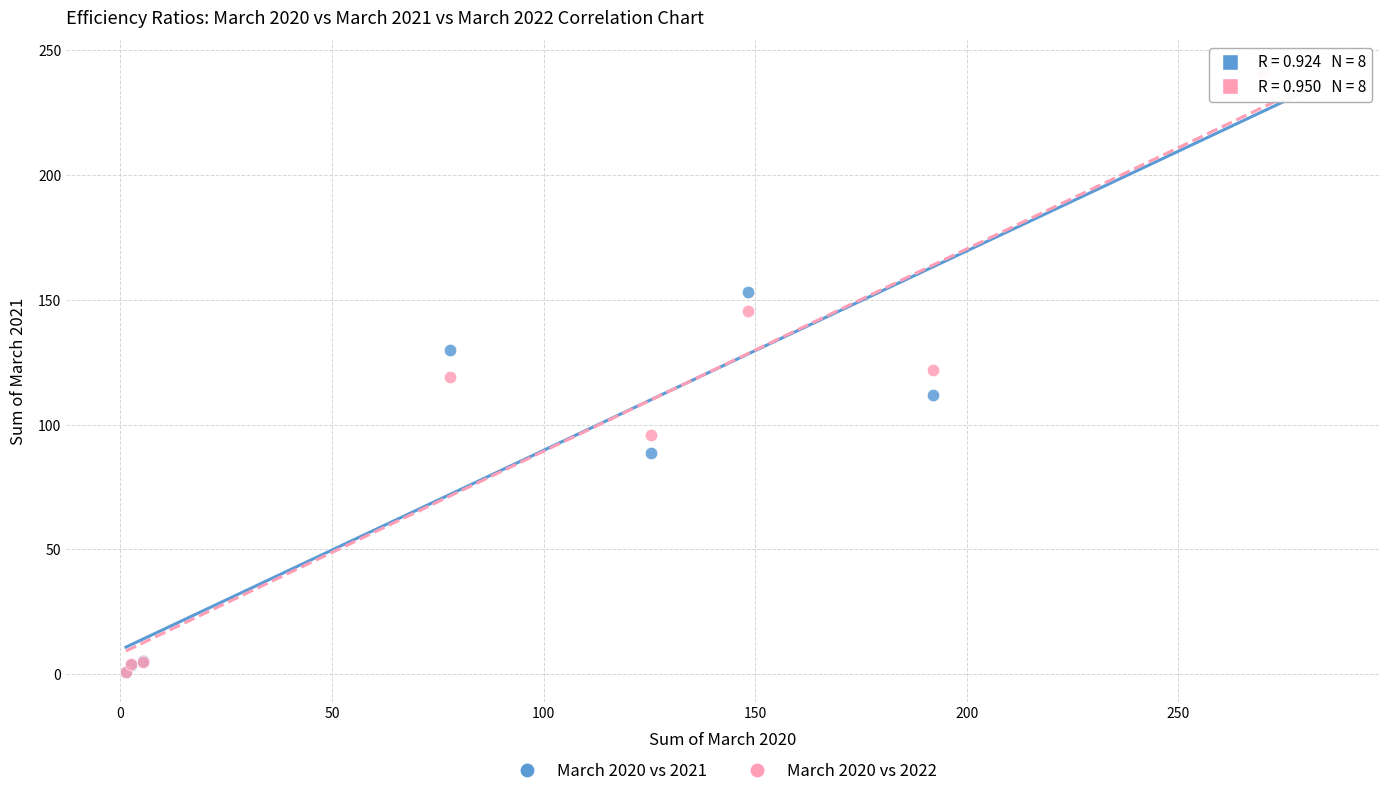

What are all the series names shown in the legend?

March 2020 vs 2021, March 2020 vs 2022